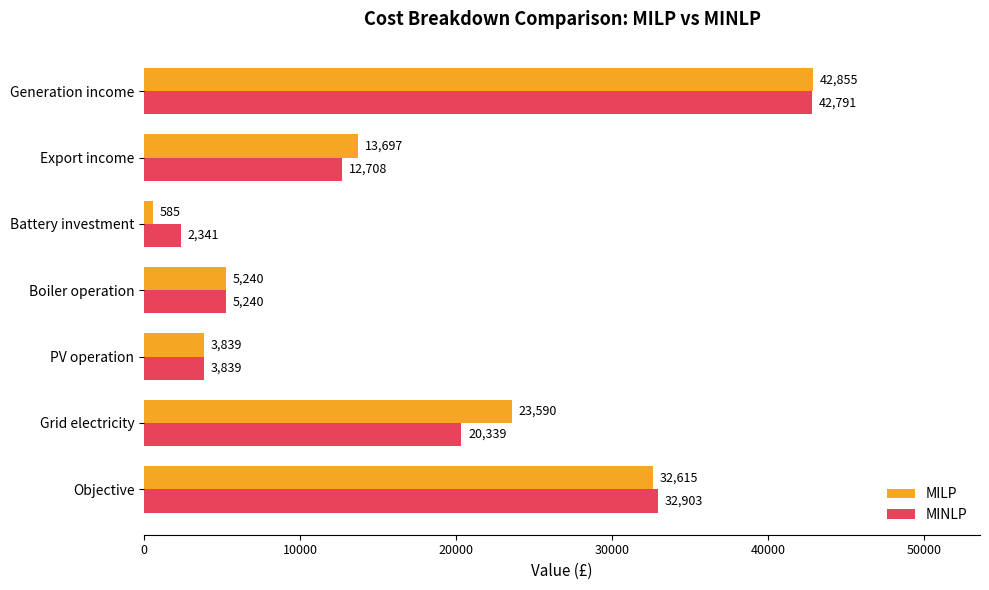

At how many categories does at least one series exceed 14102?

3